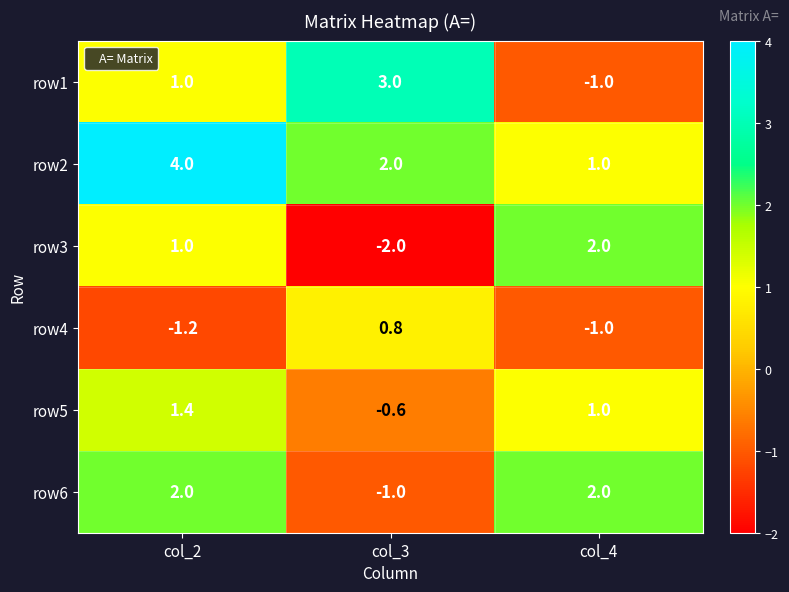

At which label is row6 closest to 0?

col_3